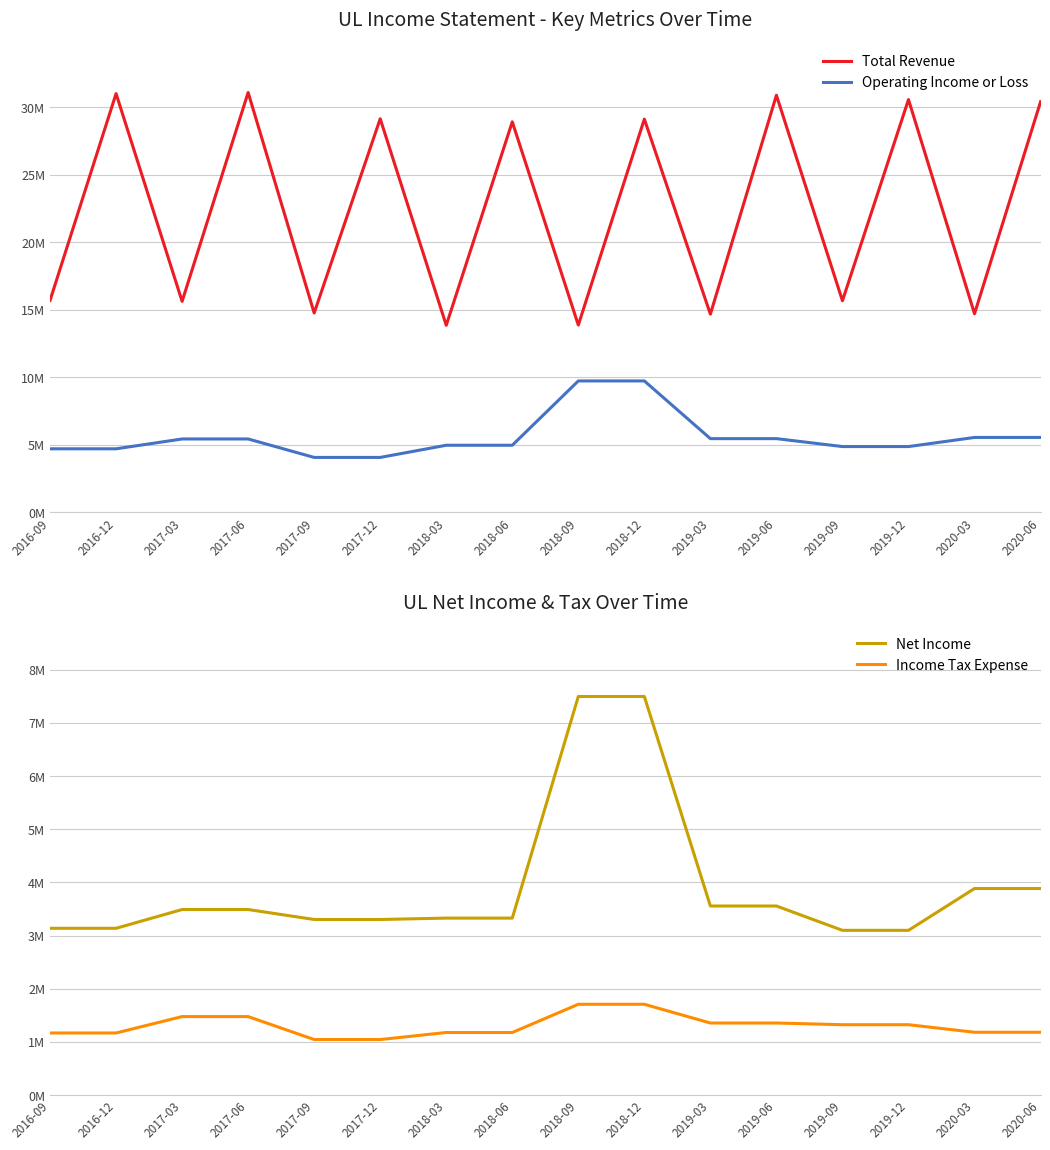

Does the chart have visible grid lines?

Yes